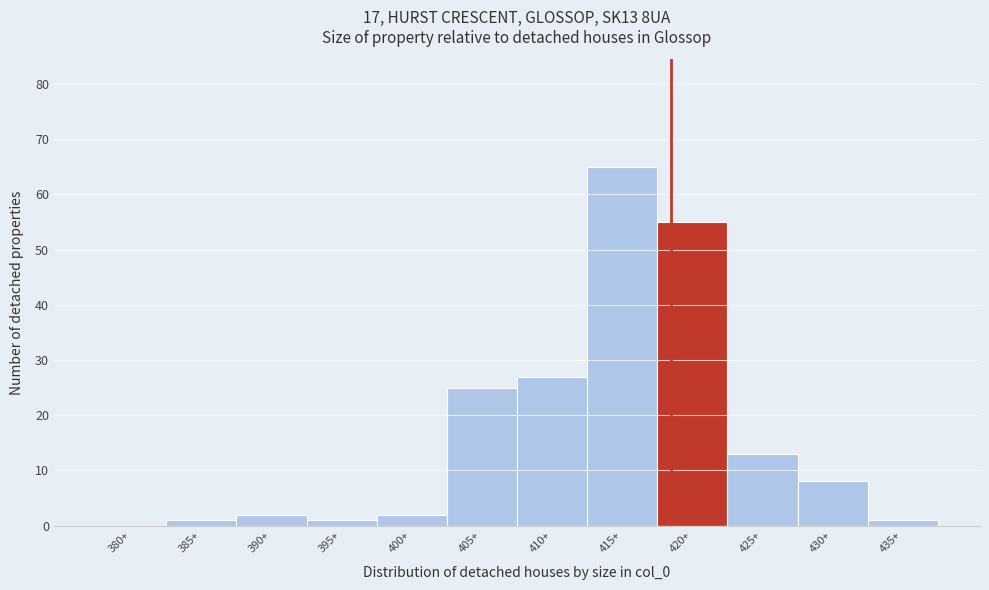

Reading left to right, extract all data points from this chart.

380+=0	385+=1	390+=2	395+=1	400+=2	405+=25	410+=27	415+=65	420+=55	425+=13	430+=8	435+=1